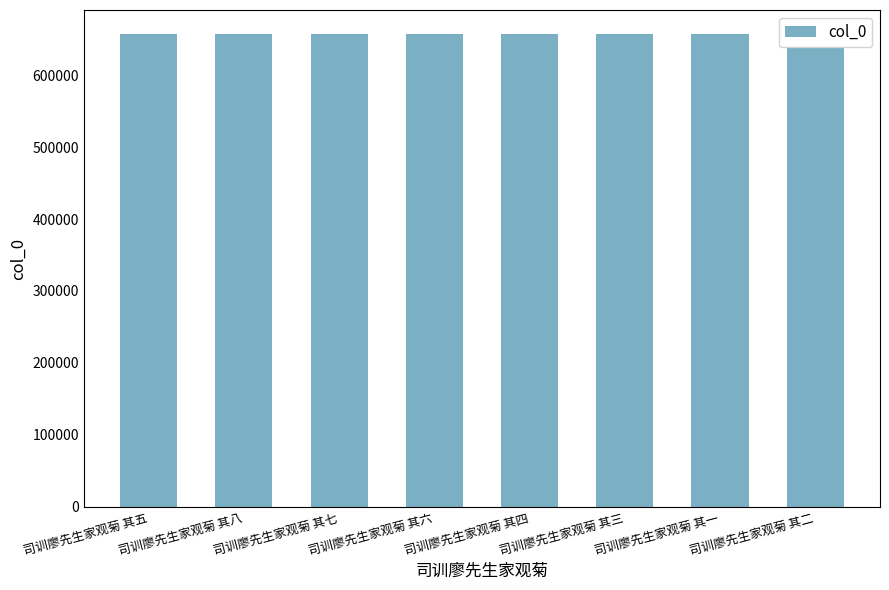

What is the value of the 7th bar from the left?

657441